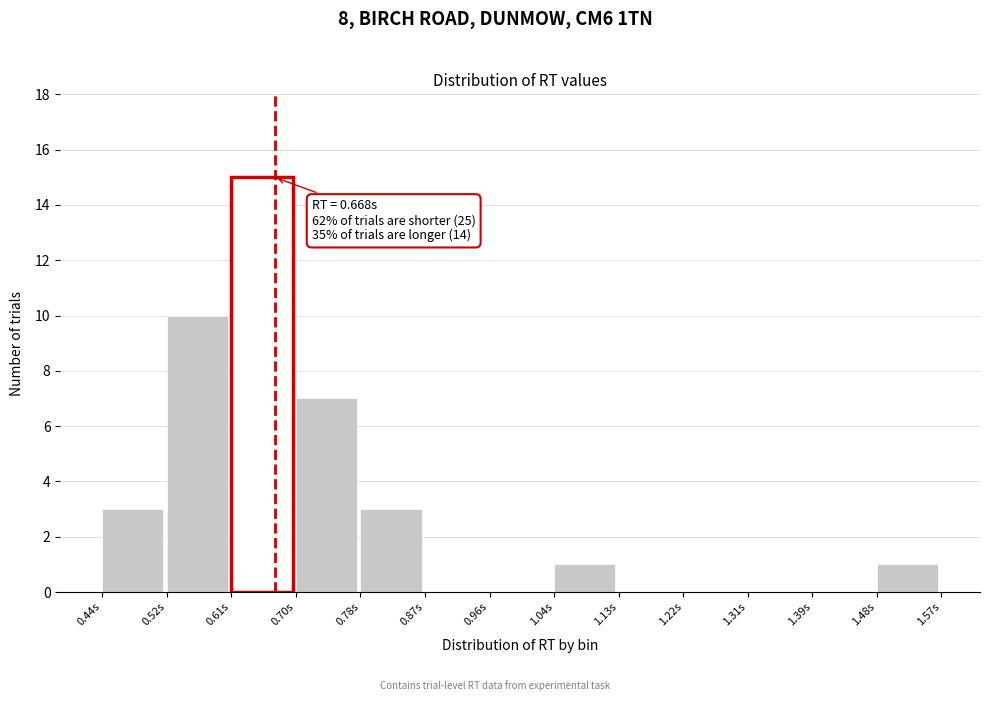

Which range on the x-axis has the tallest bar?

0.61 to 0.70